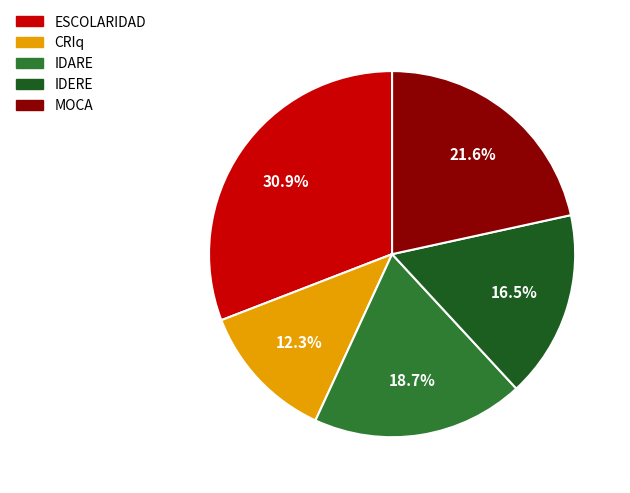

What portion of the pie excludes MOCA?

78.4%